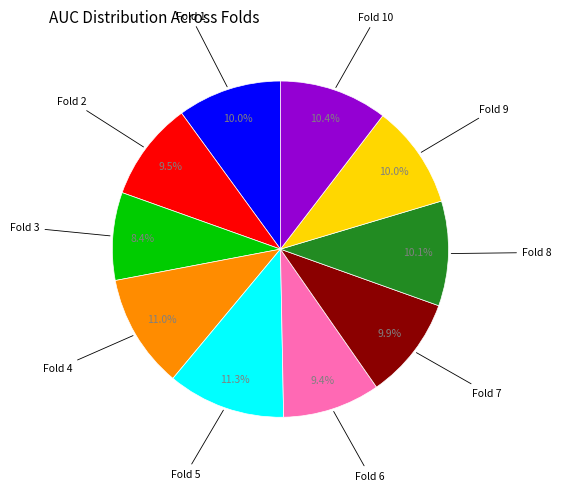

Is there any slice that represents more than half of the pie?

No